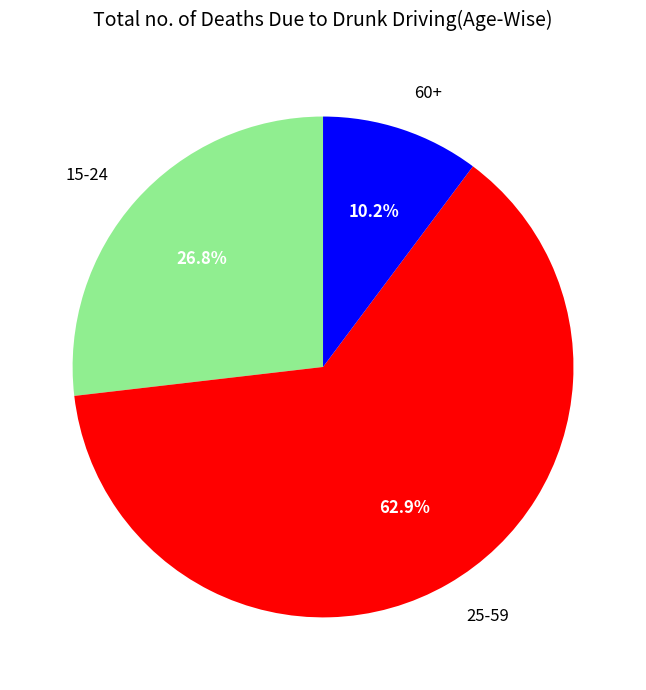

What is the ratio of the value at 60+ to the value at 15-24?

0.4